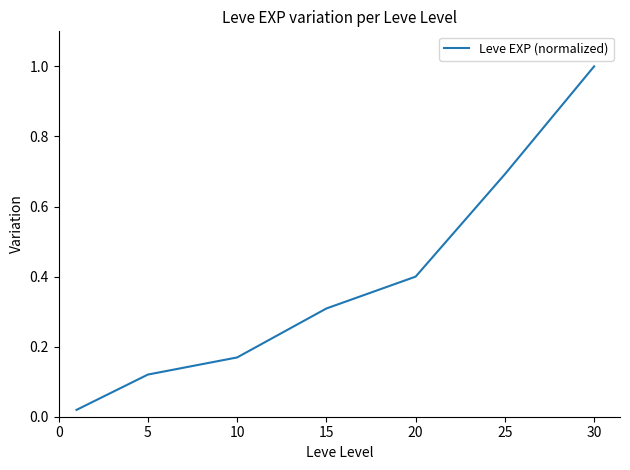

What is the greatest value displayed?

1.0